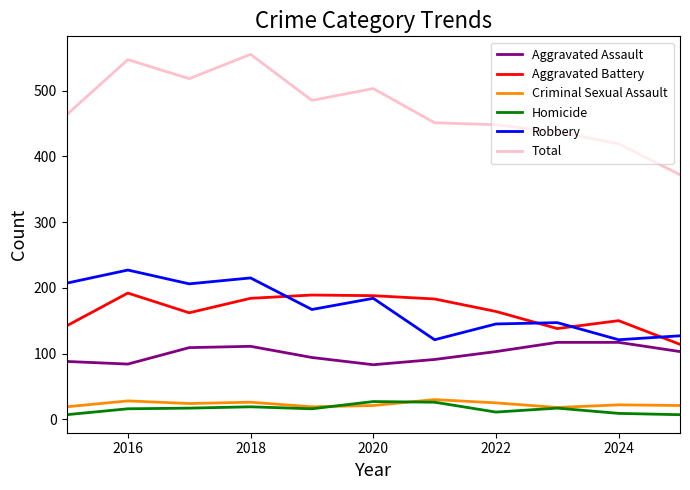

True or false: Robbery and Total cross at least once.

False